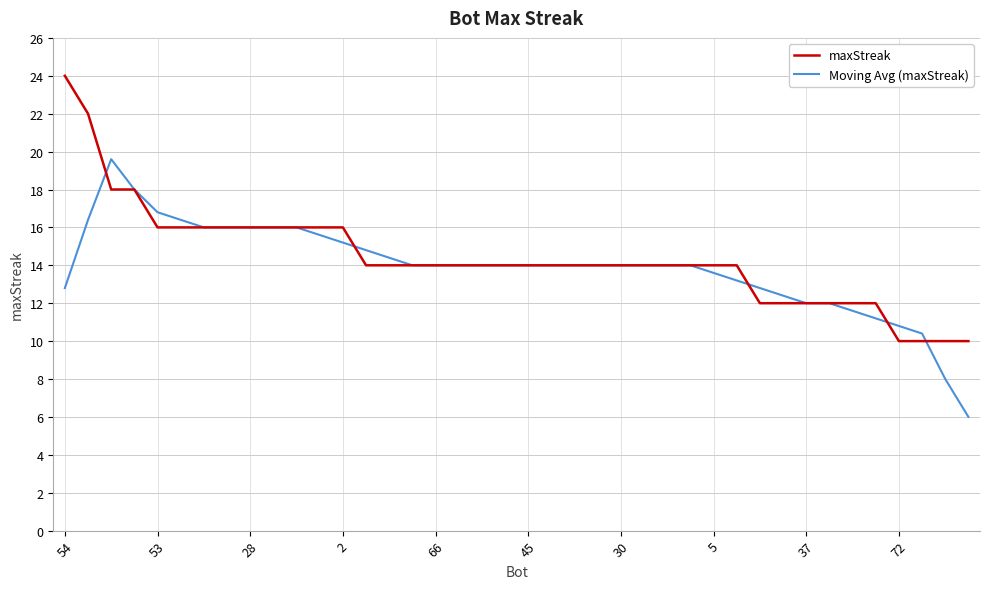

What is the maximum value shown in the chart?

24.0